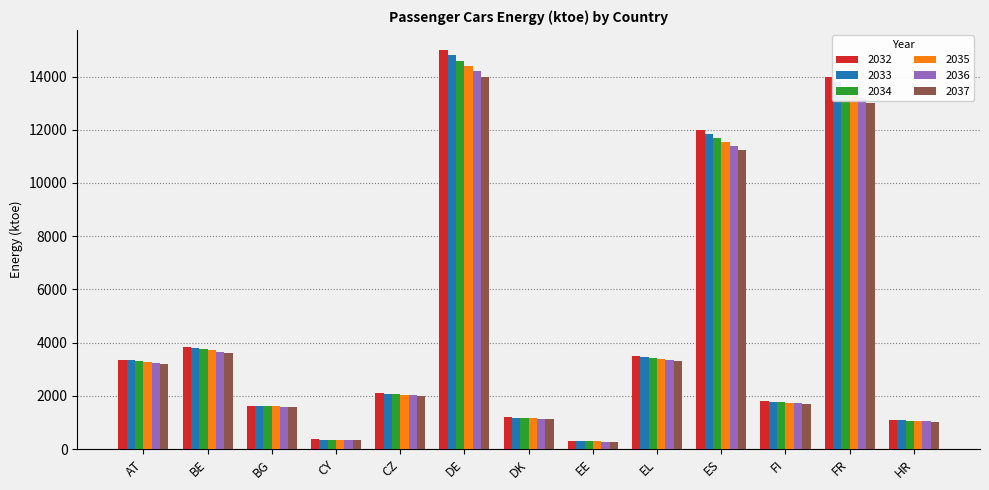

How many bars are there in total?

78